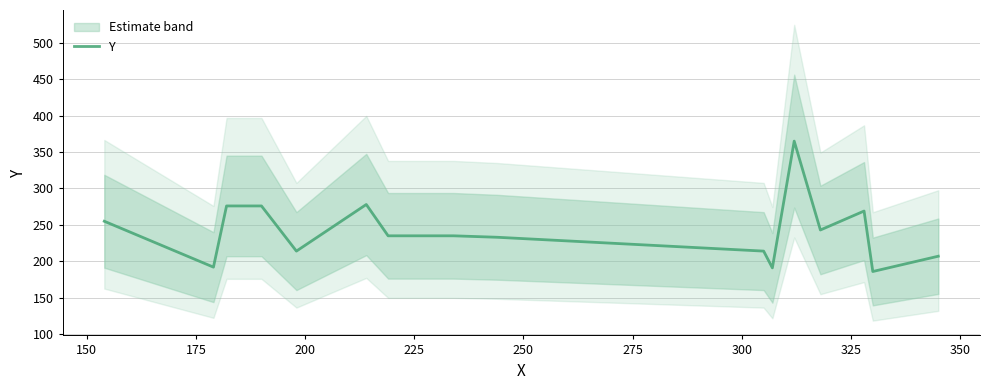

What is the minimum value shown in the chart?

186